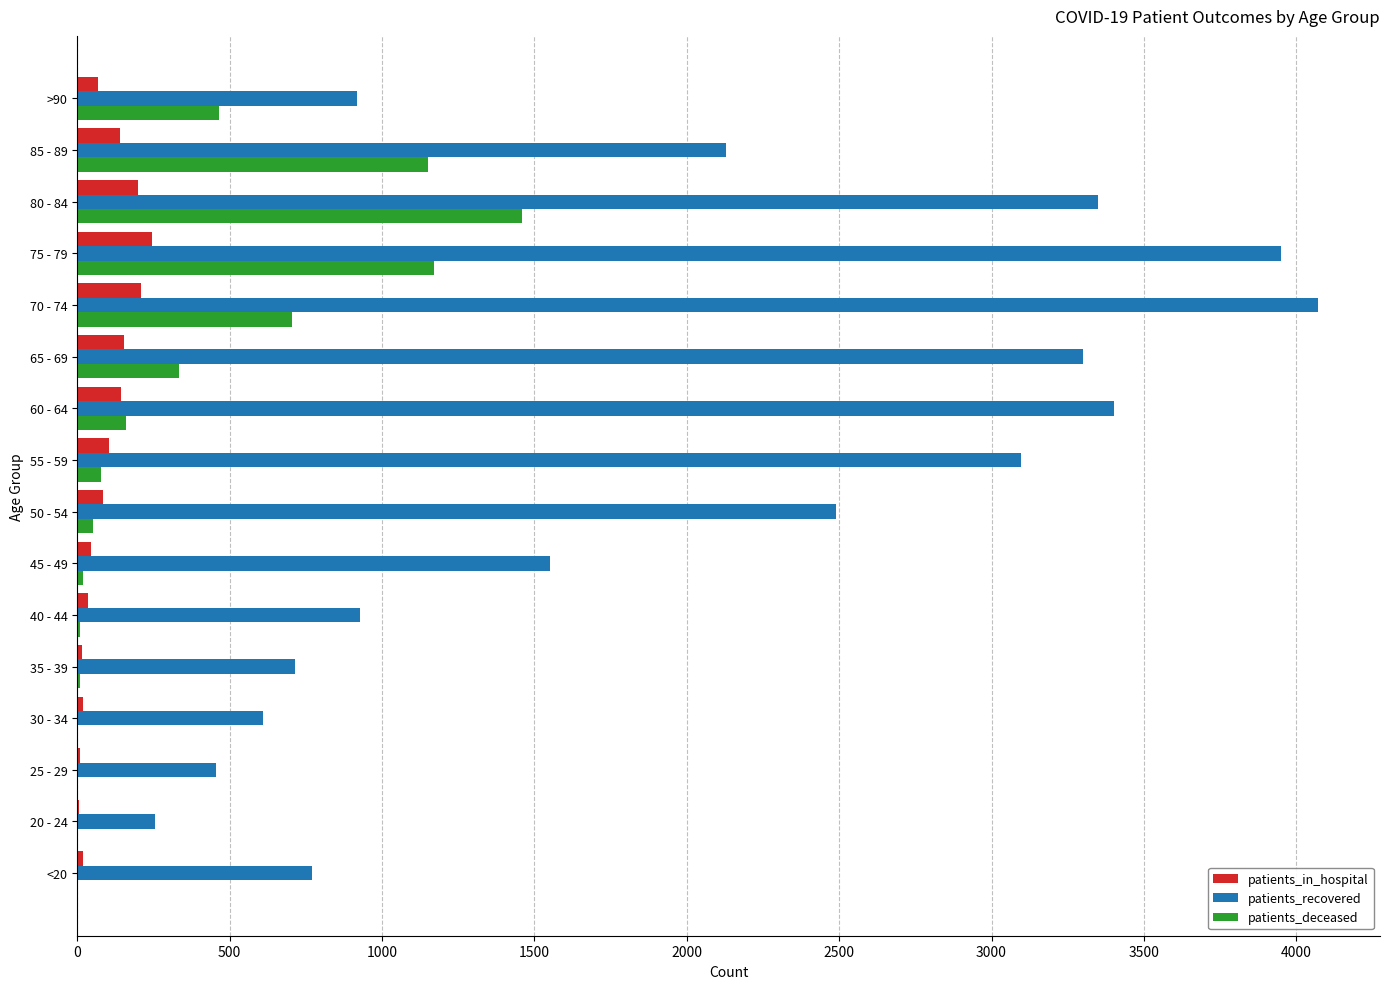

The value of patients_in_hospital at 60 - 64 is 143. True or false?

True